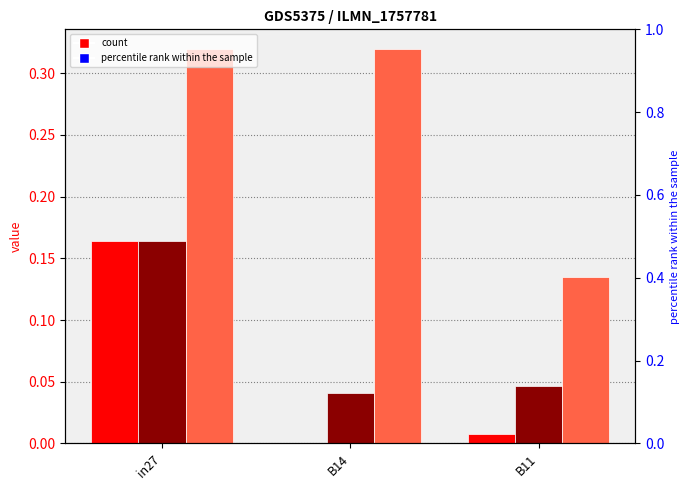

Reading right to left, transcribe all the data shown in this chart.

job935_scenario0_2298: 0.0	0.0	0.2
job939_scenario0_2317: 0.0	0.0	0.2
job940_scenario2_2318: 0.1	0.3	0.3